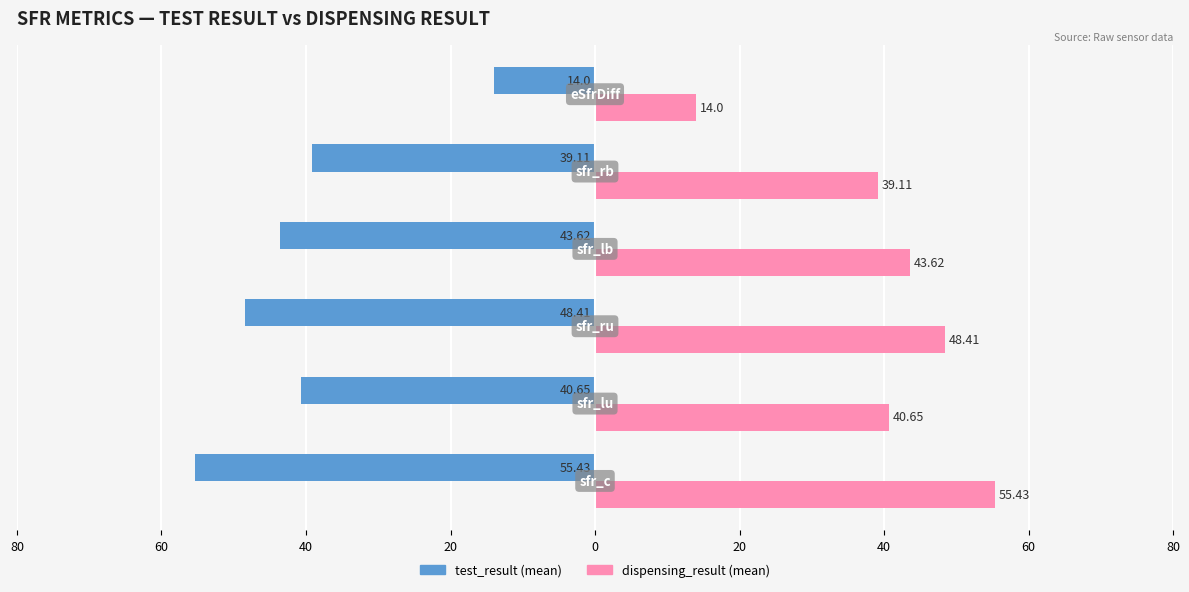

Reading left to right, extract all data points from this chart.

test_result (mean): -55.4	-40.6	-48.4	-43.6	-39.1	-14.0
dispensing_result (mean): 55.4	40.6	48.4	43.6	39.1	14.0